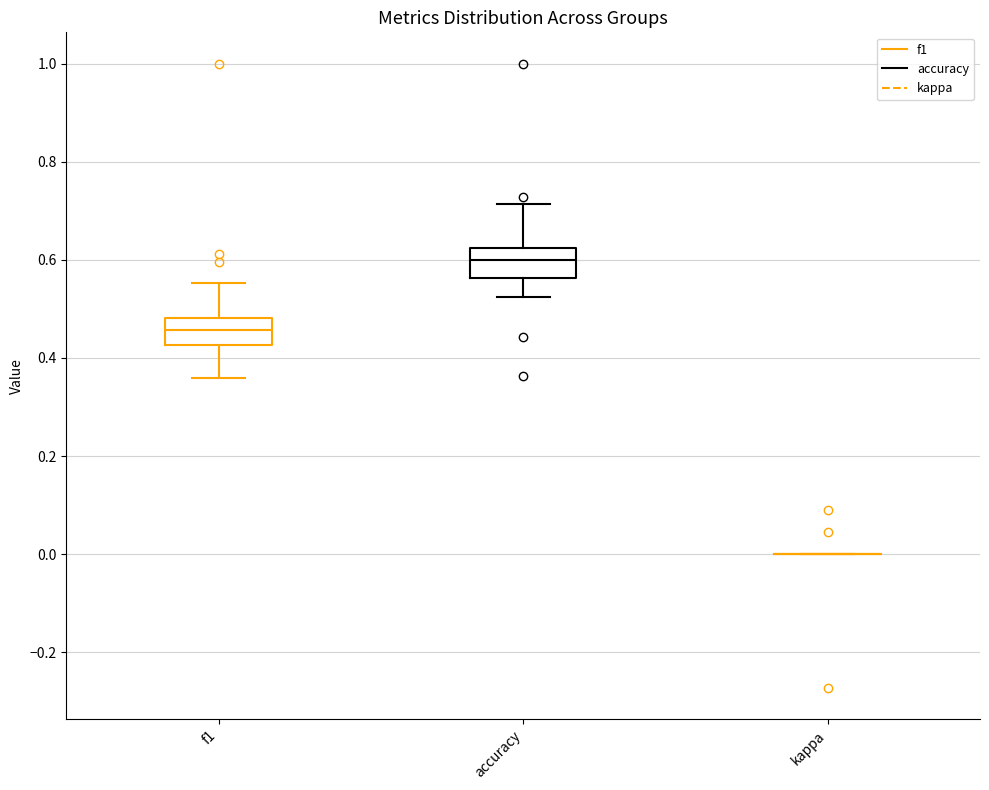

Where does the upper whisker of the box for accuracy end on the y-axis? The values are not printed on the chart, so give them approximately, as read against the axis.

0.72